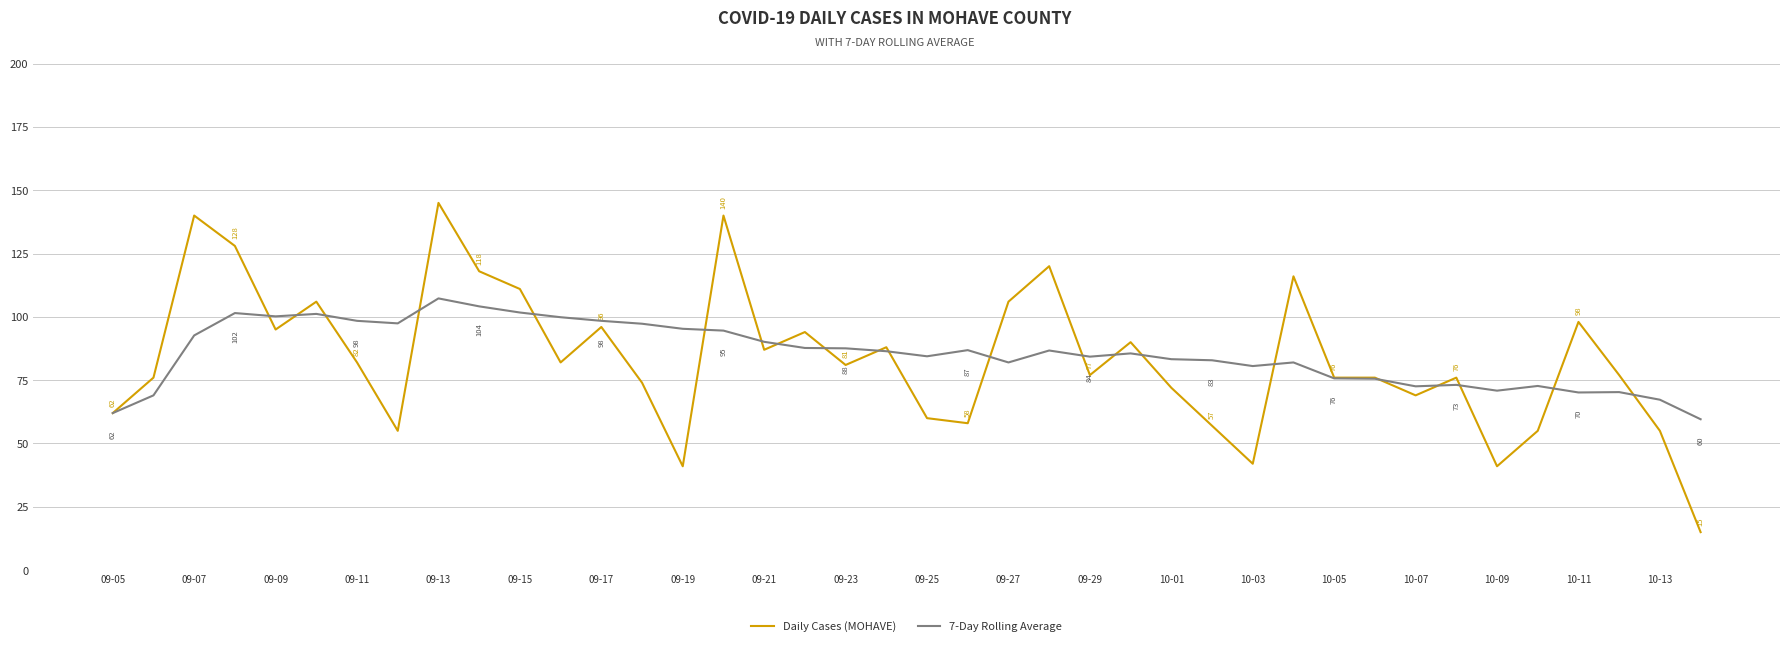

What is the highest value of the 7-Day Rolling Average series?

107.3